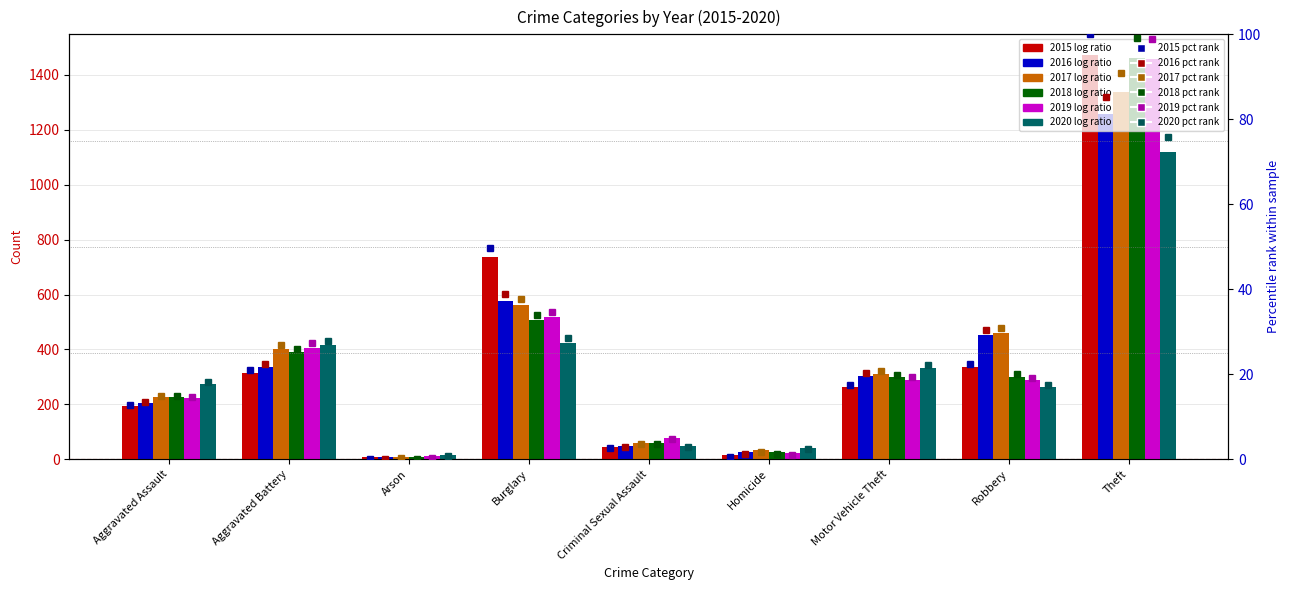

Which series has the largest range (max minus min)?

2015